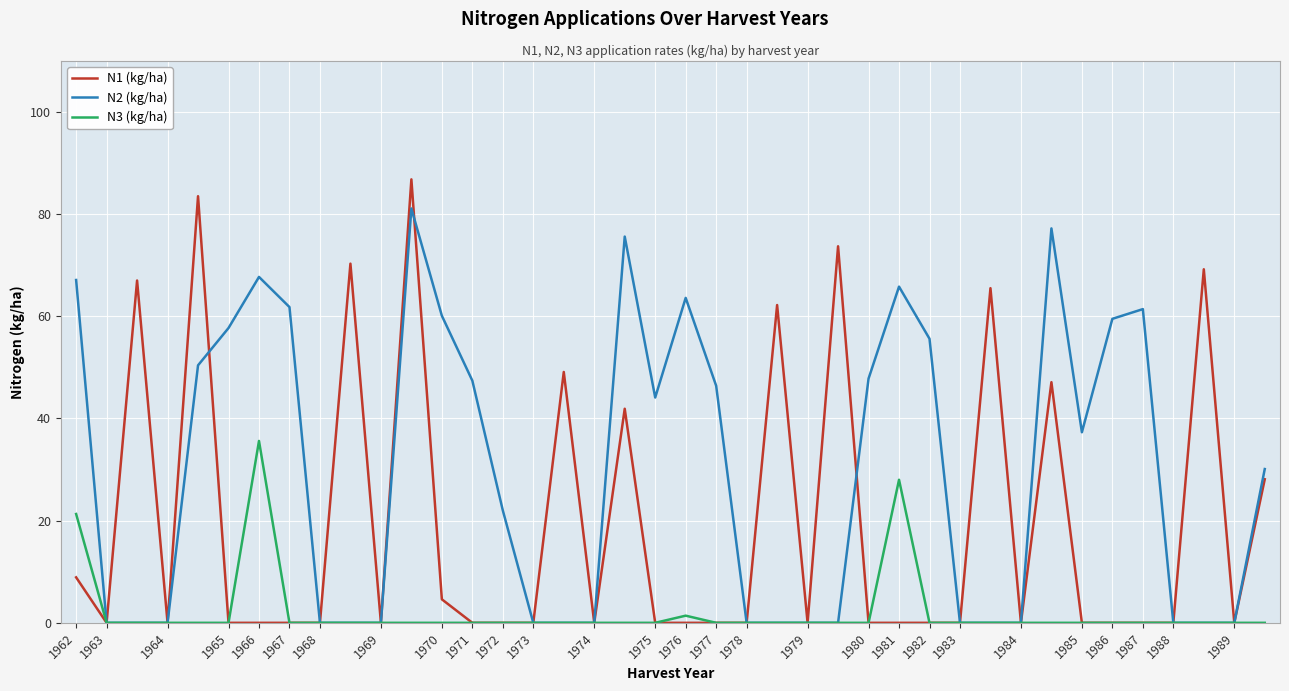

Which series has the widest spread of values?

N1 (kg/ha)